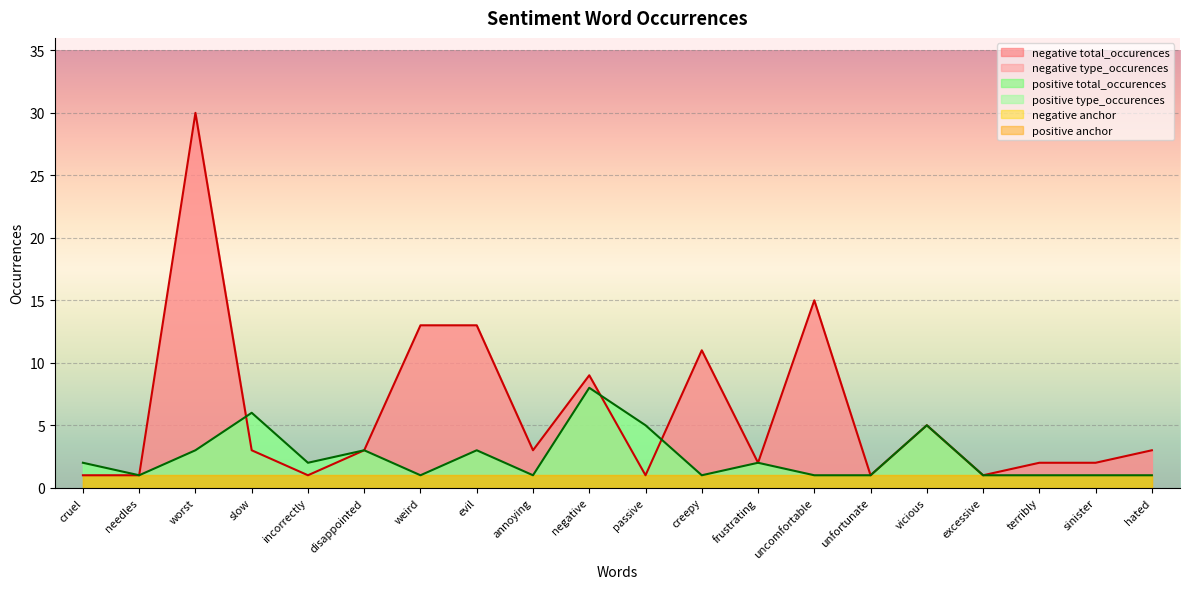

What position from the right is annoying?

12